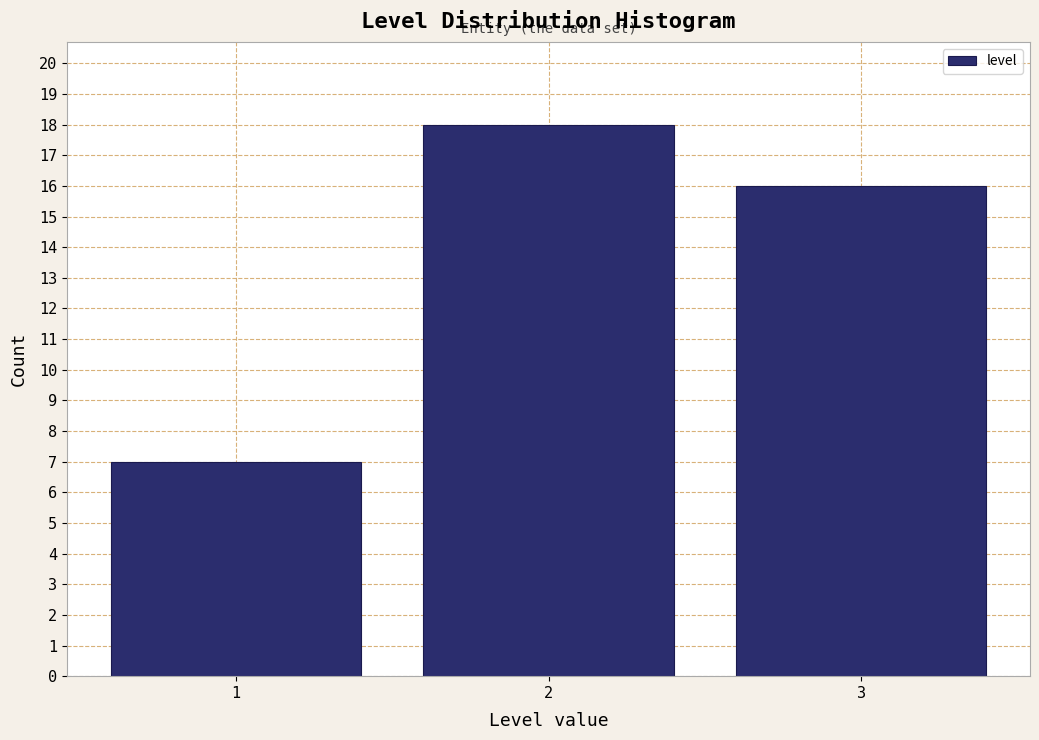

Reading left to right, list all the values displayed in this chart.

1=7	2=18	3=16